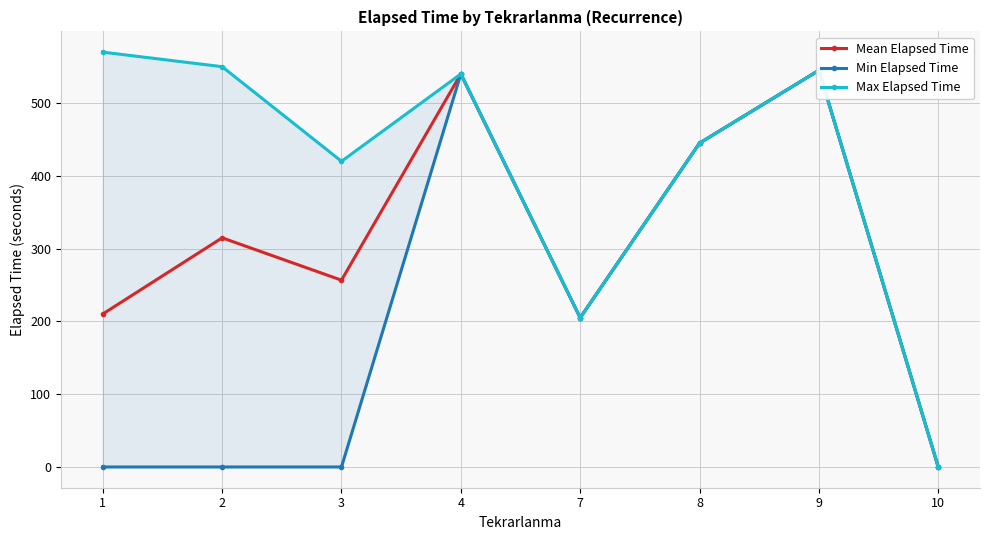

What are all the series names shown in the legend?

Mean Elapsed Time, Min Elapsed Time, Max Elapsed Time